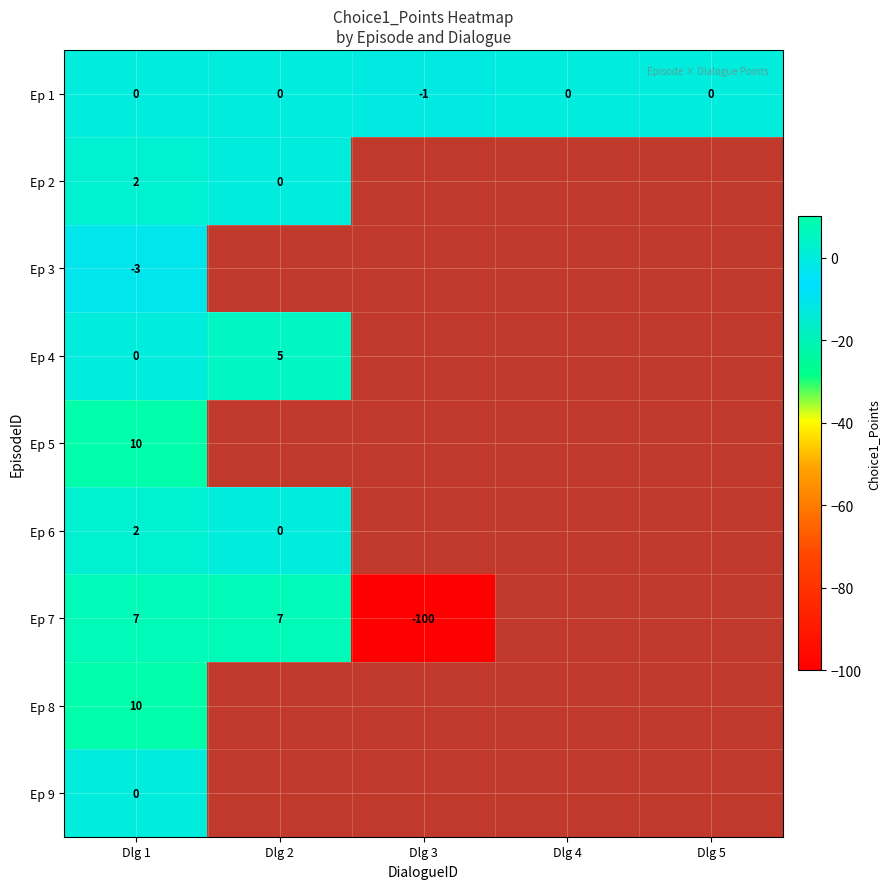

Is the value of Ep 4 at Dlg 2 greater than the value of Ep 5 at Dlg 1?

No